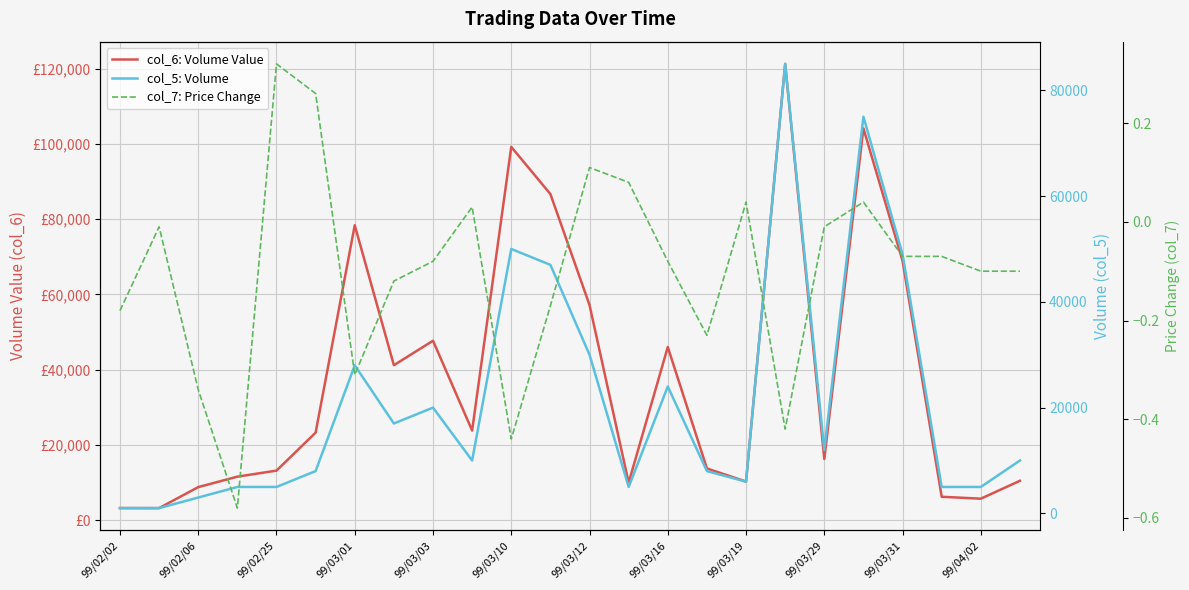

Which series has the largest range (max minus min)?

col_6: Volume Value